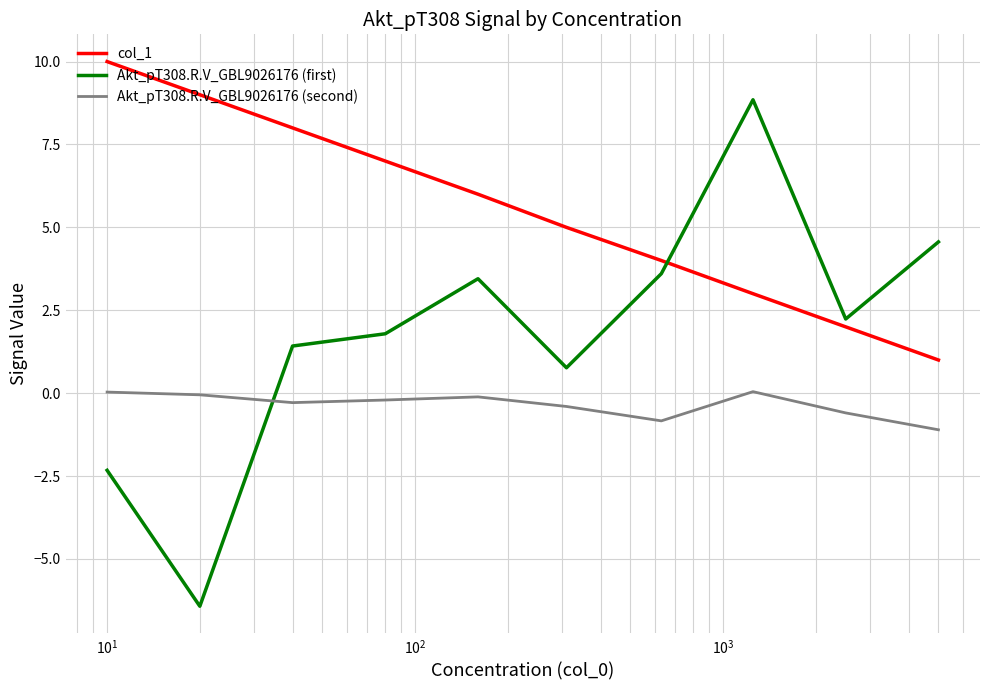

What is the difference between the maximum and minimum values in the Akt_pT308.R.V_GBL9026176 (second) series?

1.1